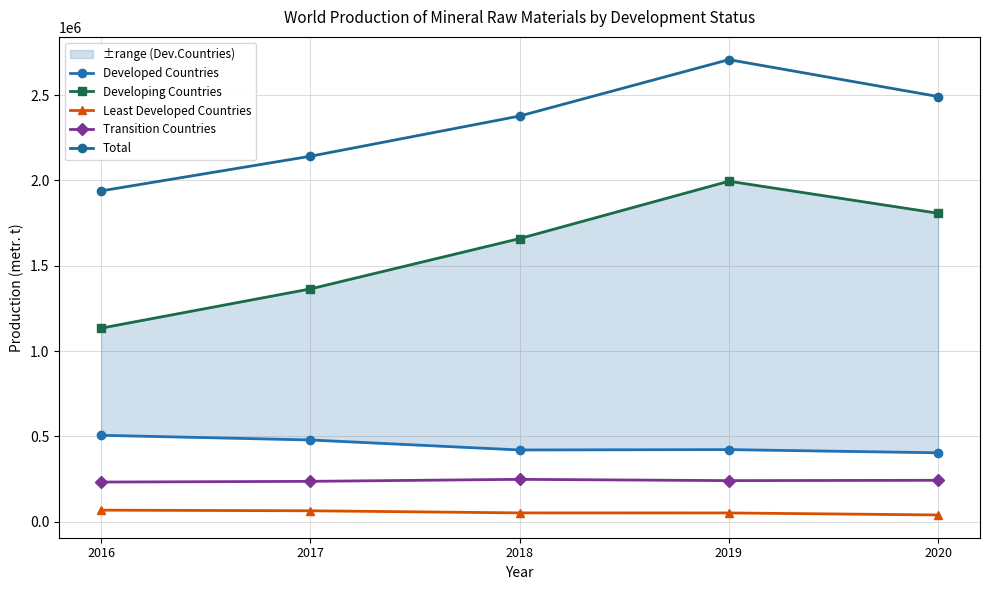

What is the difference between the Developed Countries values at 2017 and 2016?

27444